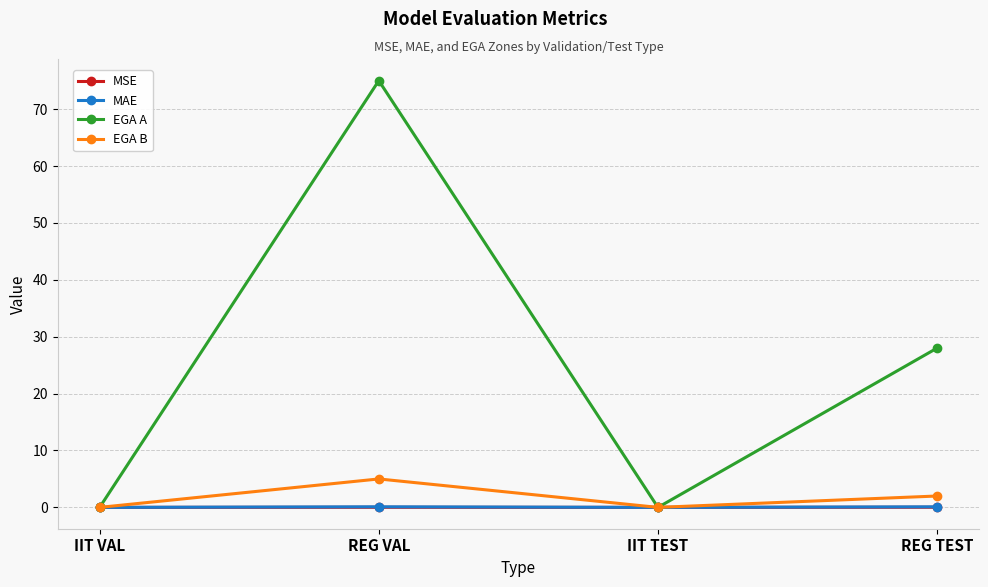

What is the difference between the EGA B values at REG VAL and IIT TEST?

5.0